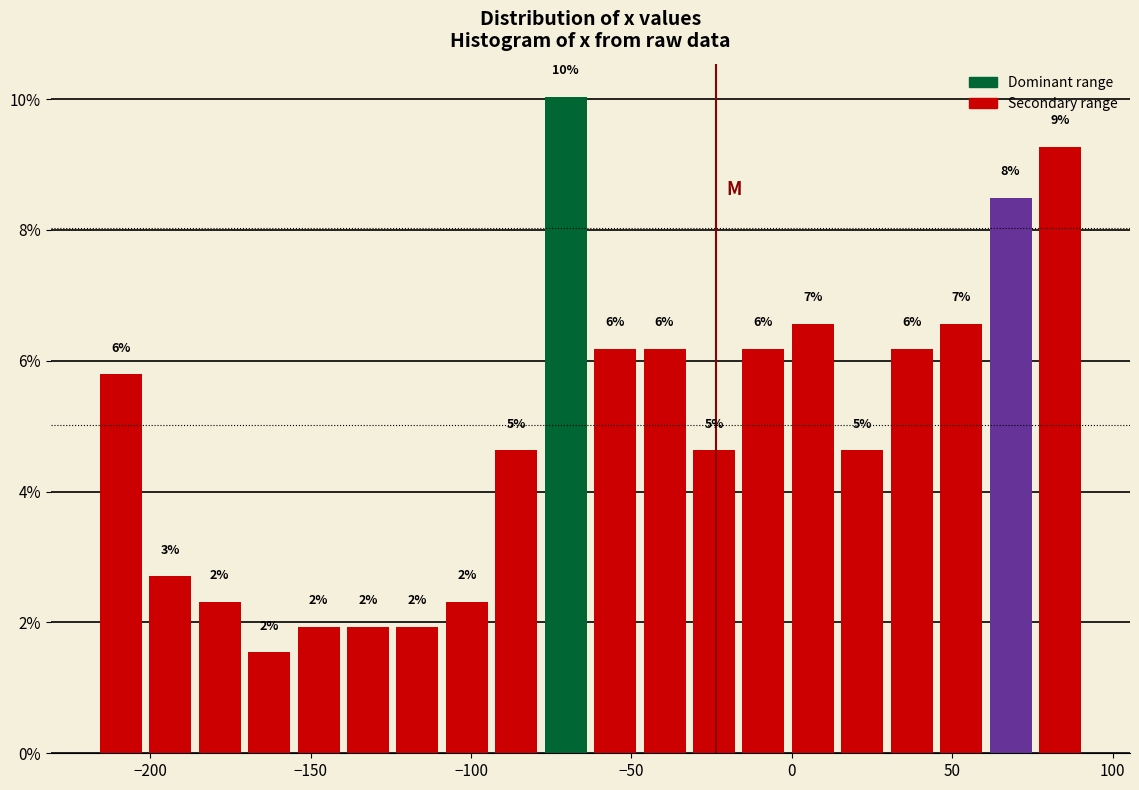

Read against the x-axis, roughly where is the centre of the tallest bar?

-70